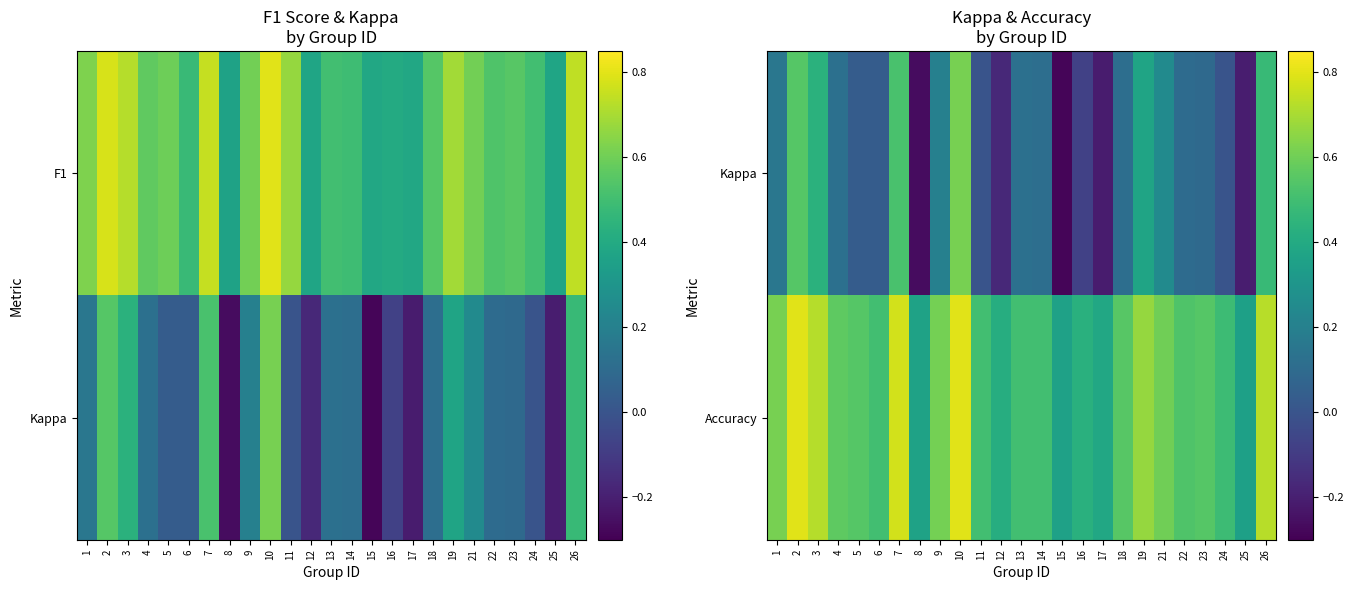

At which category is the sum across all series the highest?

10